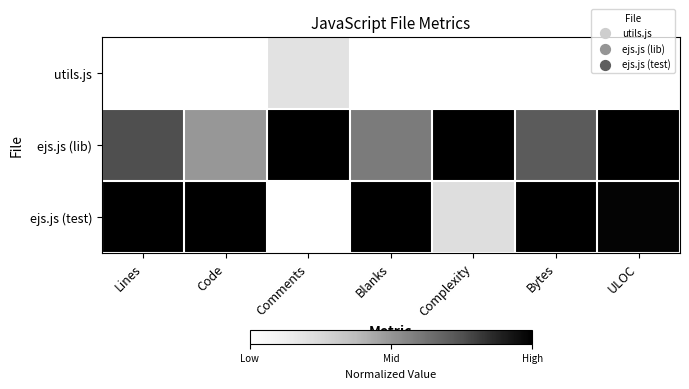

Which series has the largest range (max minus min)?

ejs.js (test)